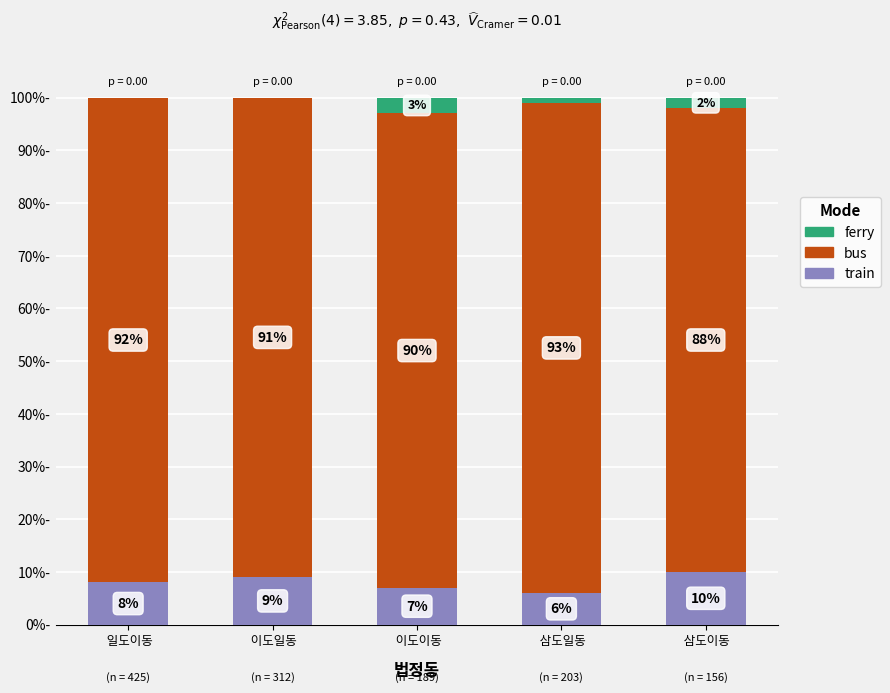

What is the label of the 4th bar from the left?

 삼도일동